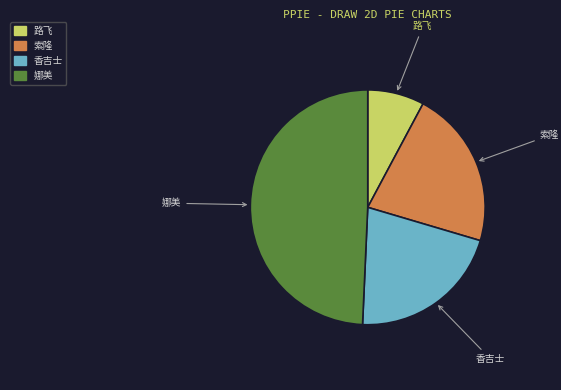

Does any single category account for the majority?

No